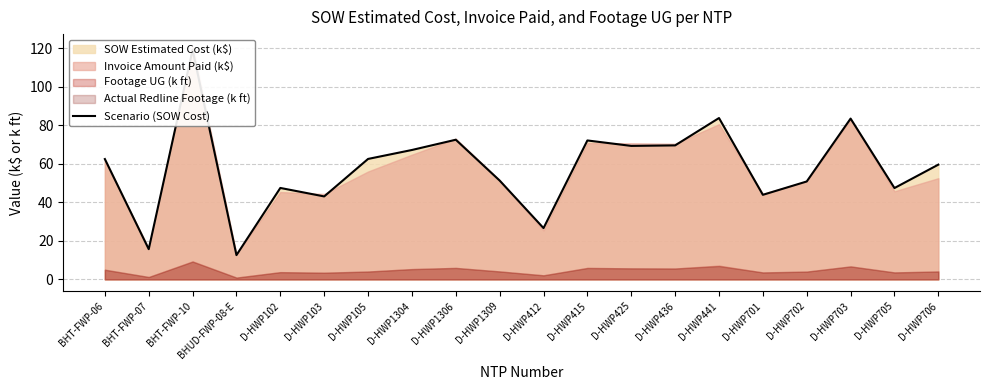

What is the average value?

58.0